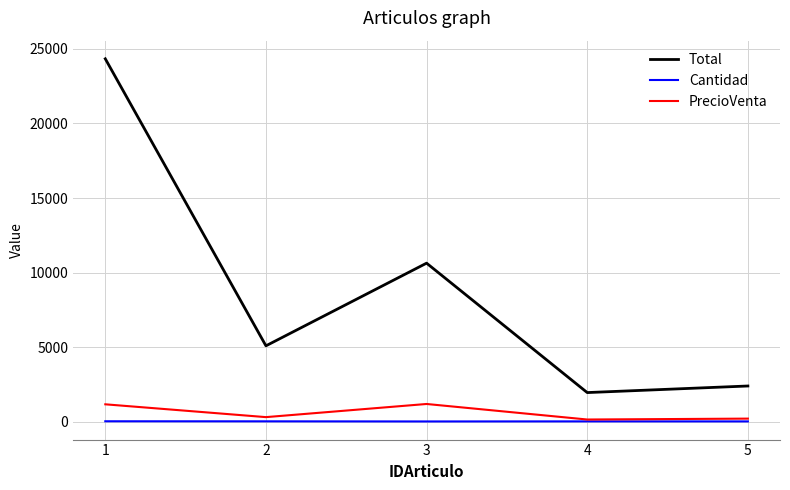

What is the greatest value displayed?

24339